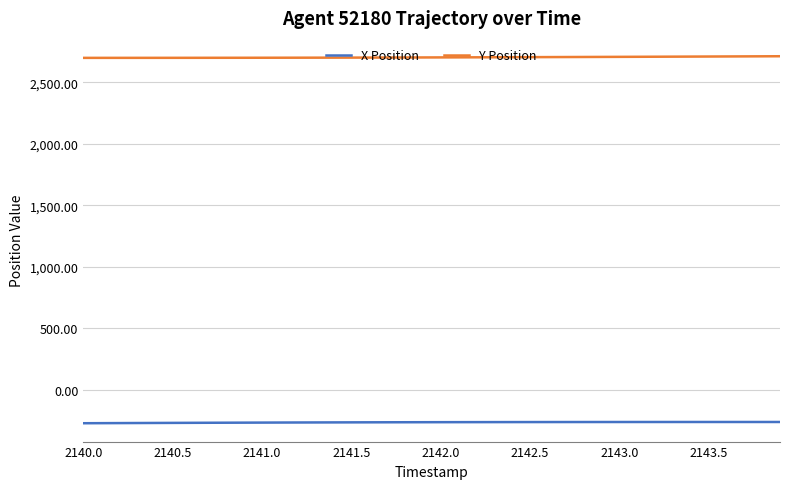

What is the smallest value displayed?

-270.5